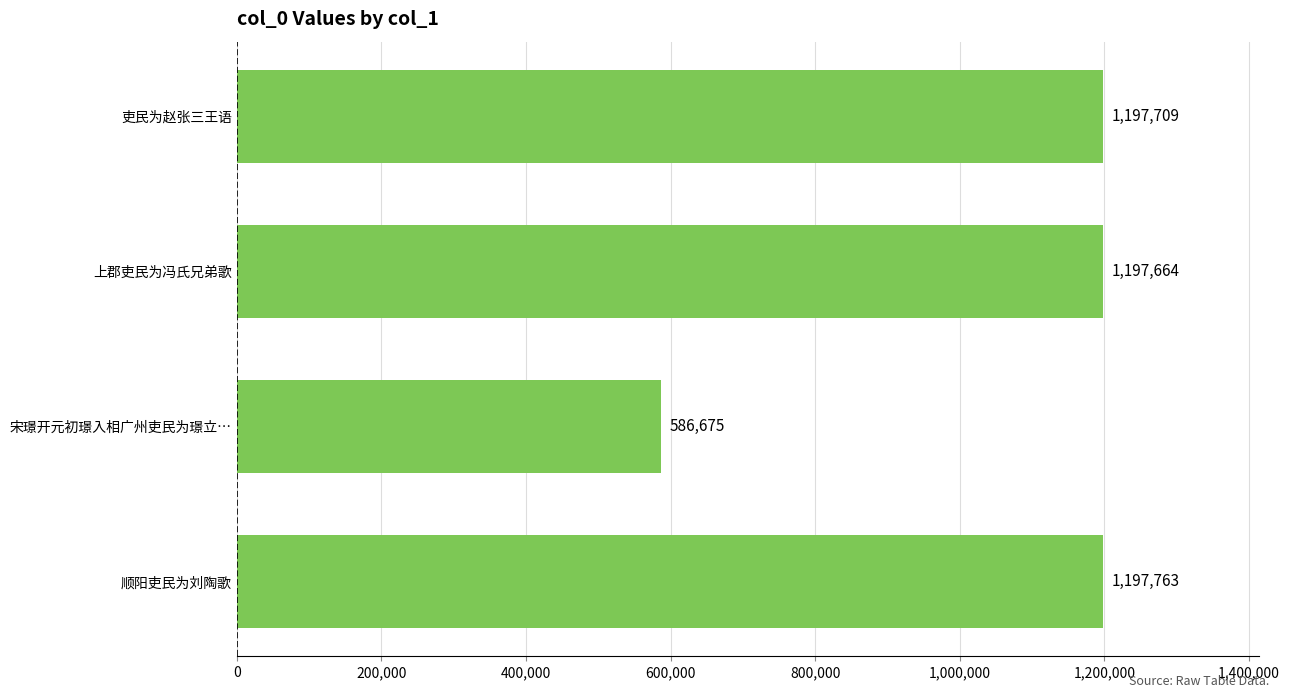

Are the bars horizontal?

Yes